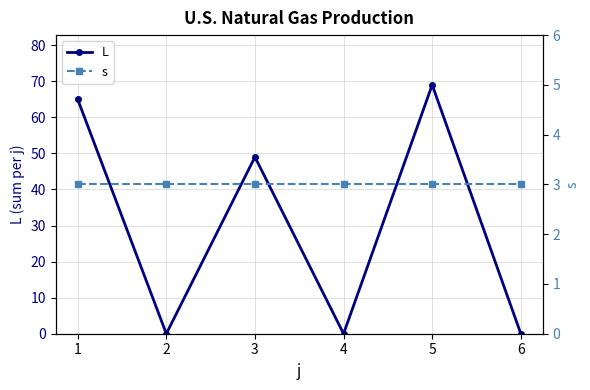

In L, how many points are lower than both neighbors (excluding endpoints)?

2